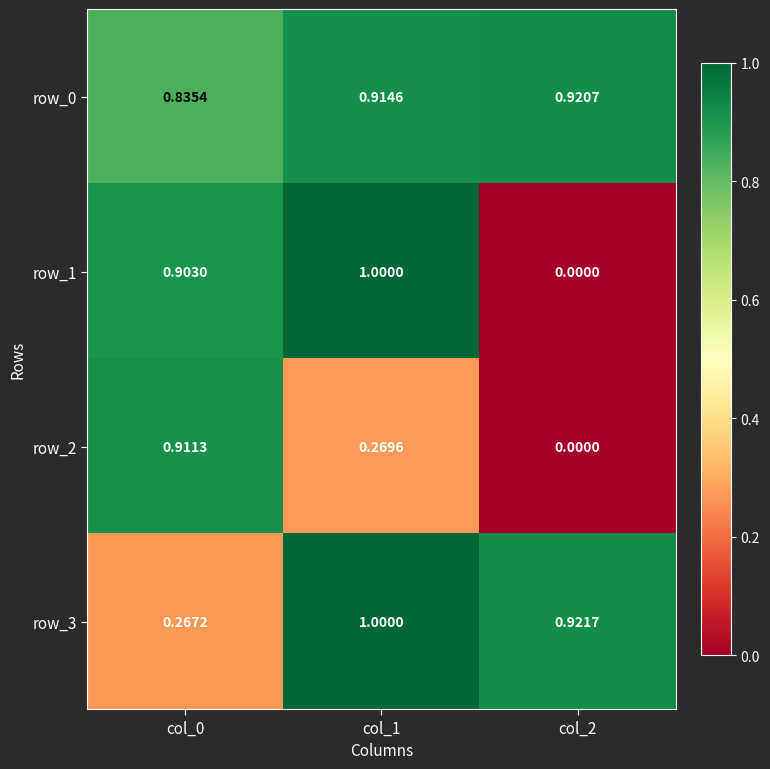

At which label is row_1 closest to 0?

col_2